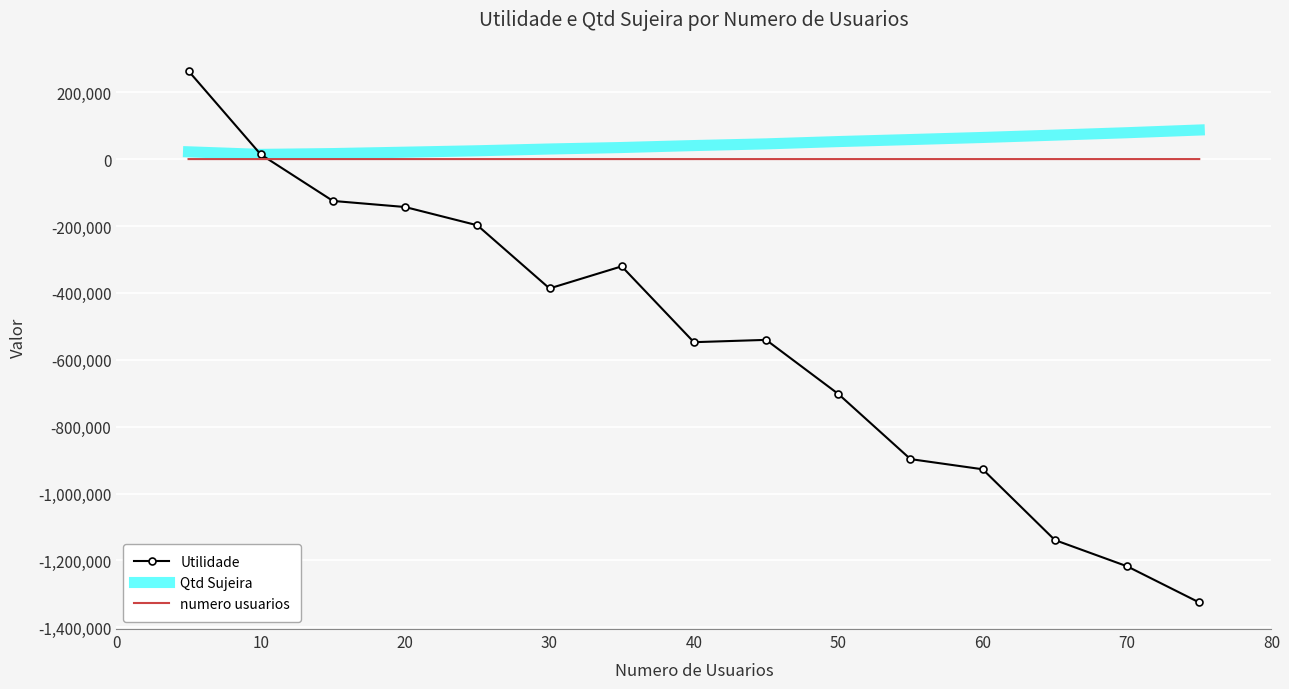

Which series has the widest spread of values?

Utilidade